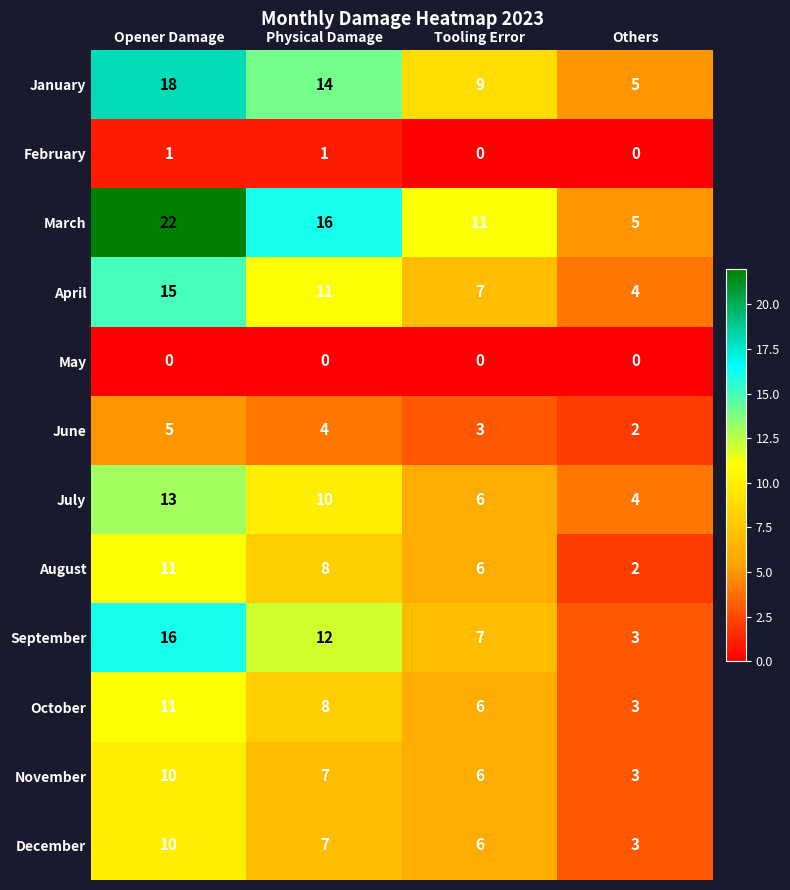

What is the difference between the maximum and second lowest values in the October series?

5